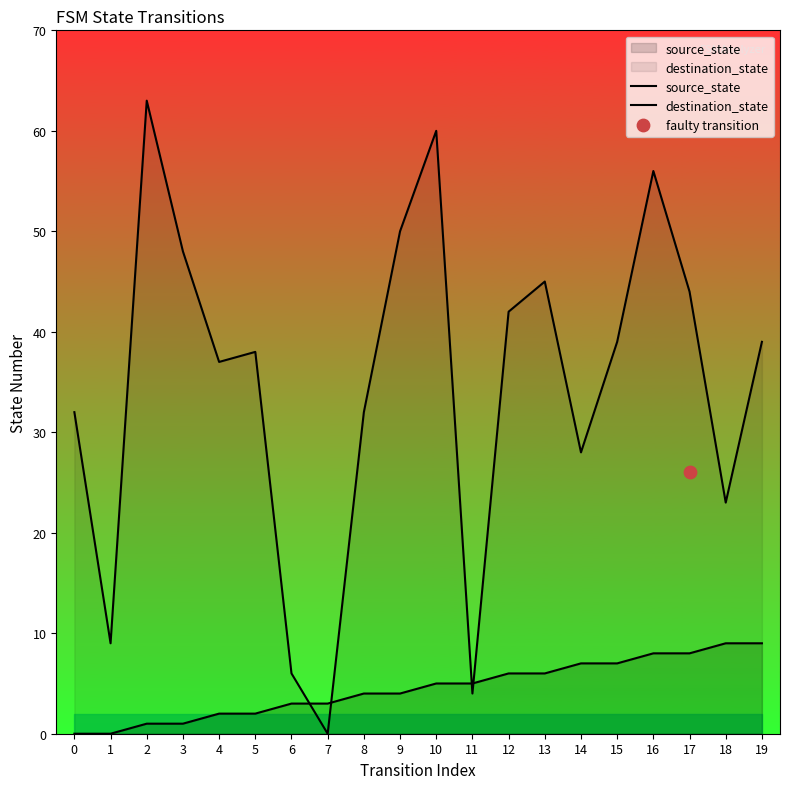

Which series has the largest Y range (max minus min)?

destination_state